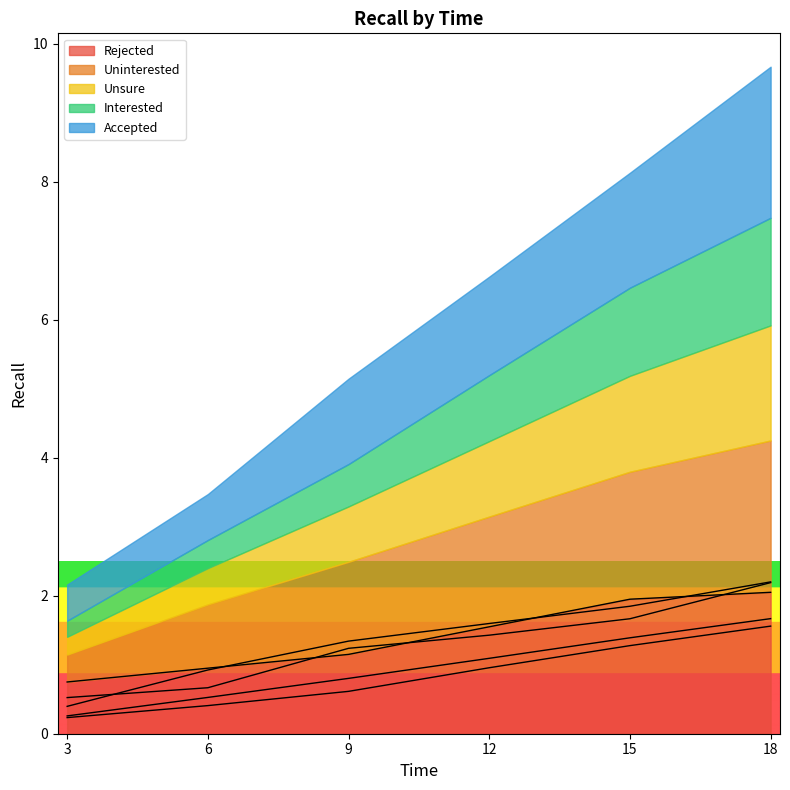

What is the difference between the maximum and minimum values in the Uninterested series?

1.8